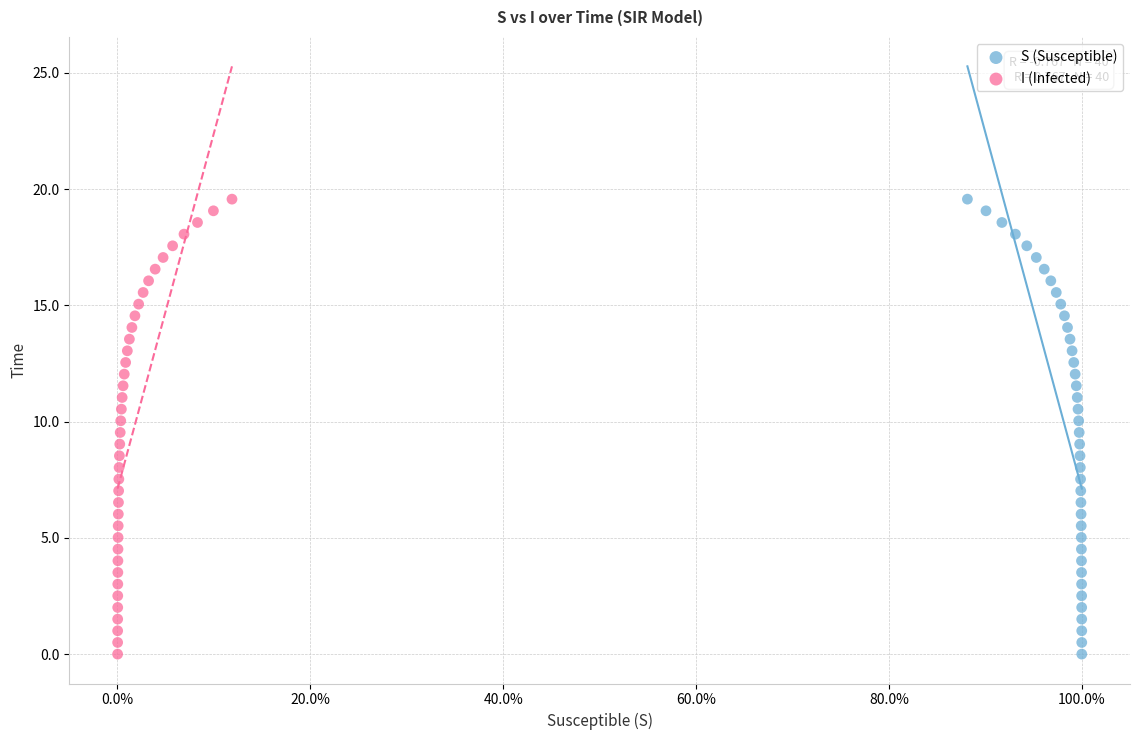

What are all the series names shown in the legend?

S (Susceptible), I (Infected)